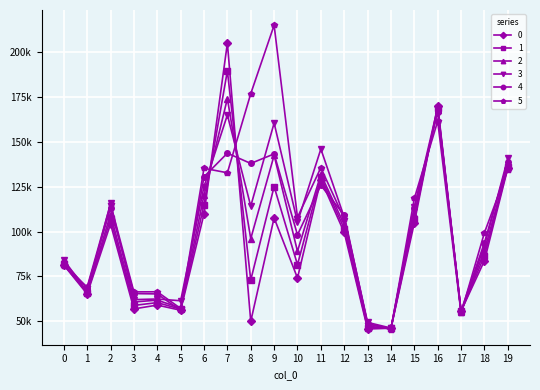

What are all the series names shown in the legend?

0, 1, 2, 3, 4, 5